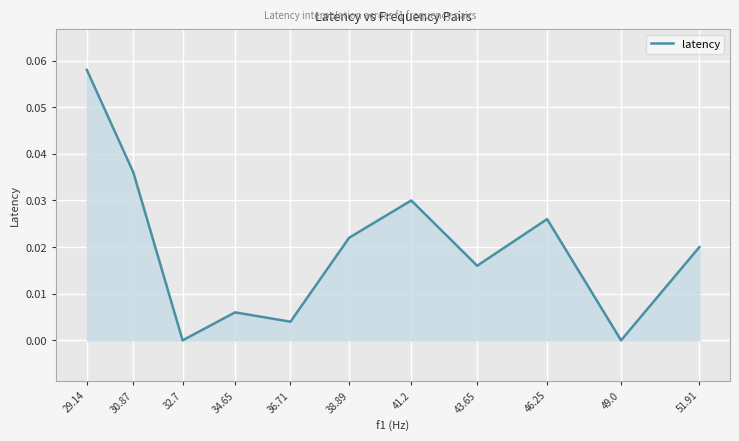

Which has a higher value, 30.87 or 49.0?

30.87